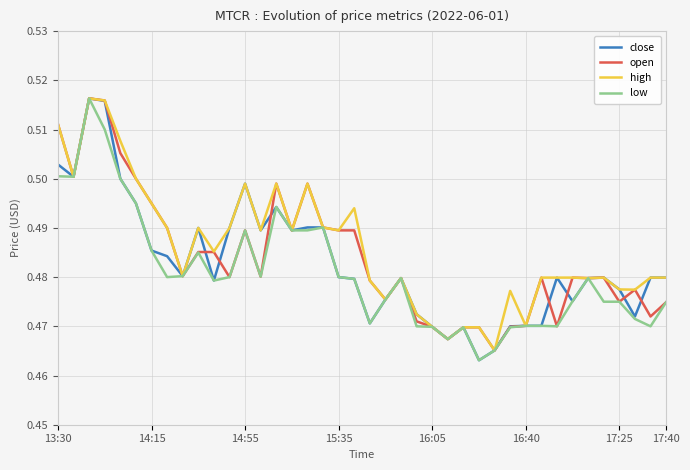

Does the chart display data point markers on the line(s)?

No